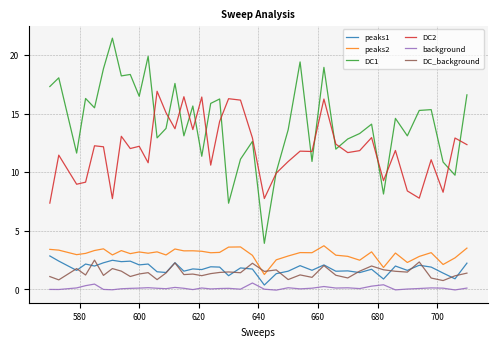

Which series has the widest spread of values?

DC1